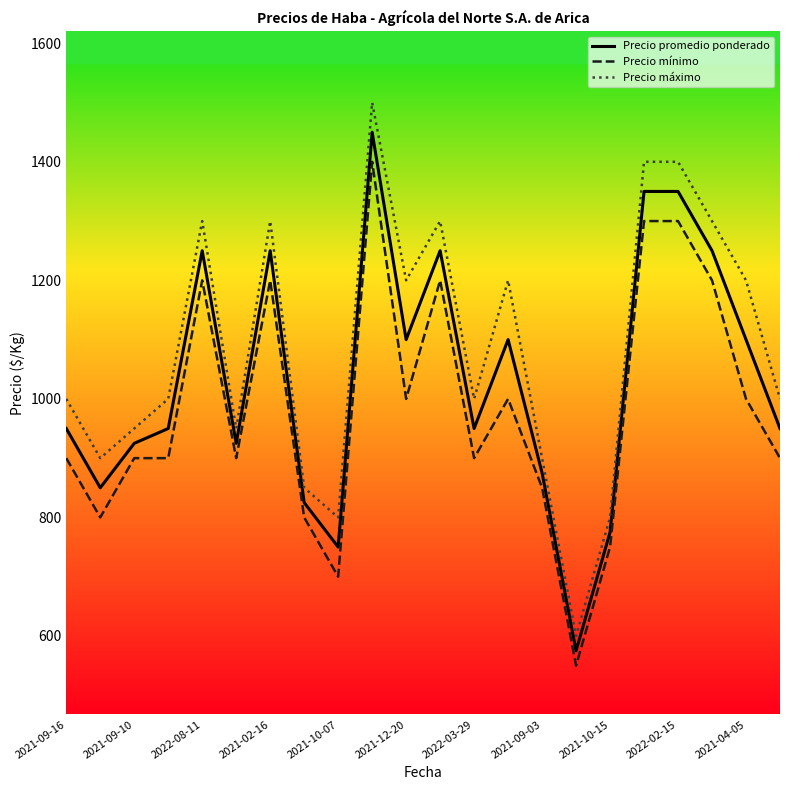

Which series has the largest range (max minus min)?

Precio máximo